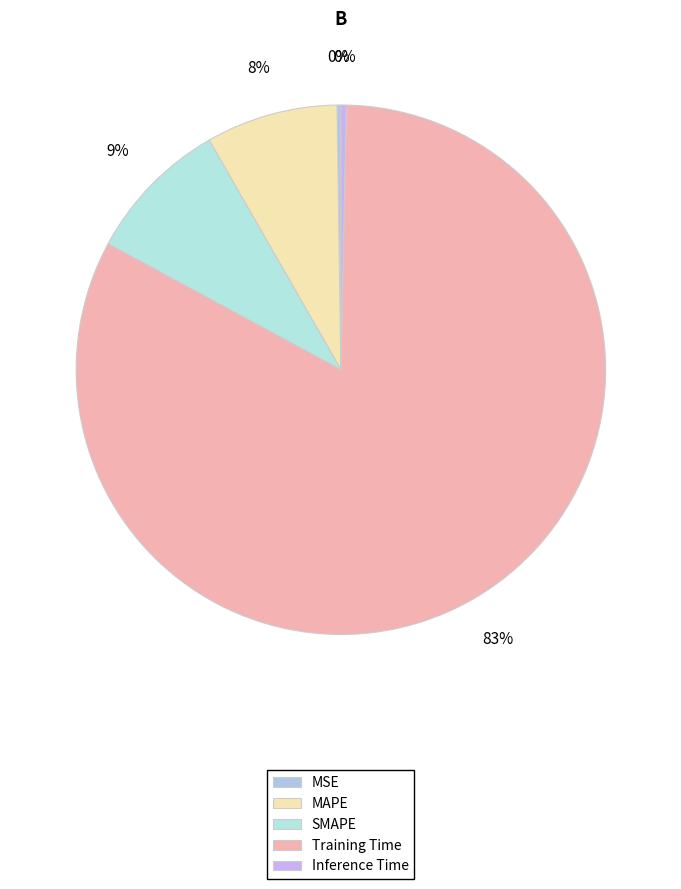

What is the majority slice?

Training Time